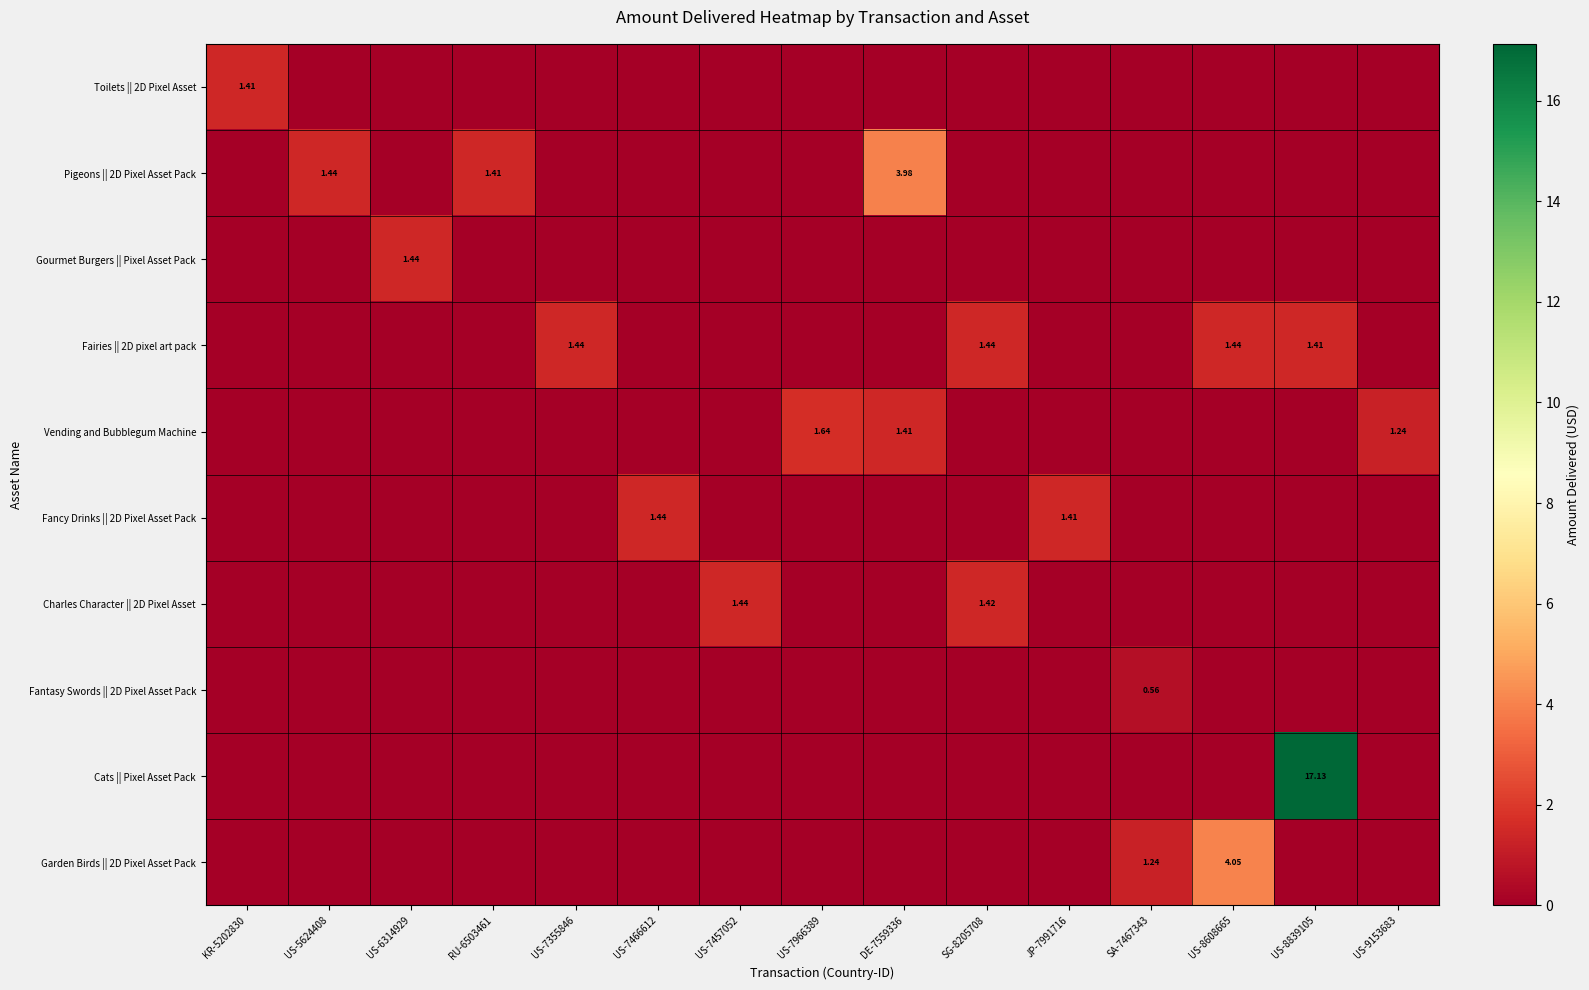

What is the difference between the maximum and second lowest values in the Vending and Bubblegum Machine series?

1.6